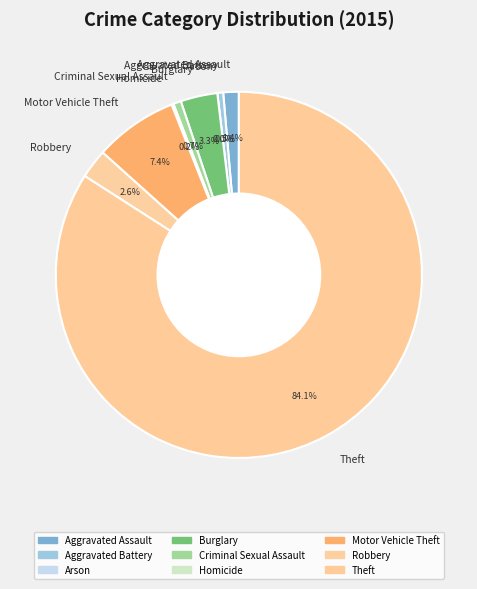

Combined, what portion of the pie is Motor Vehicle Theft and Robbery?

9.9%